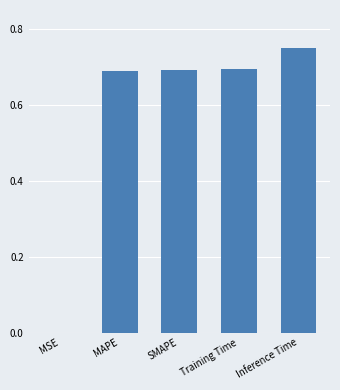

The value at SMAPE is 0.7. True or false?

True